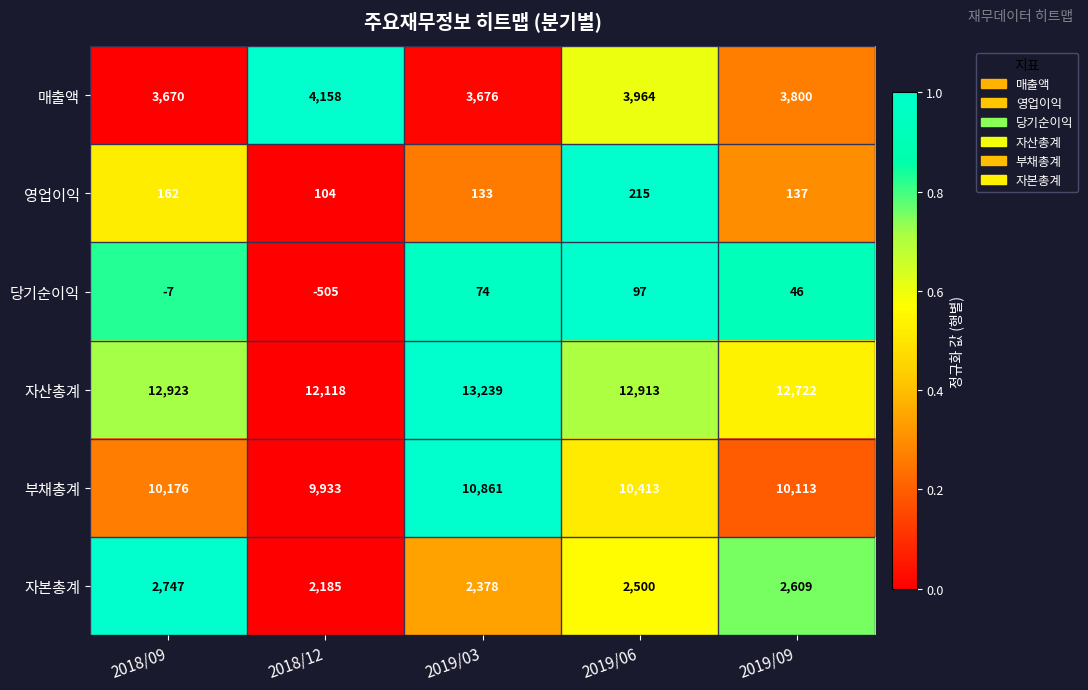

What is the difference between the maximum and minimum values in the 매출액 series?

488